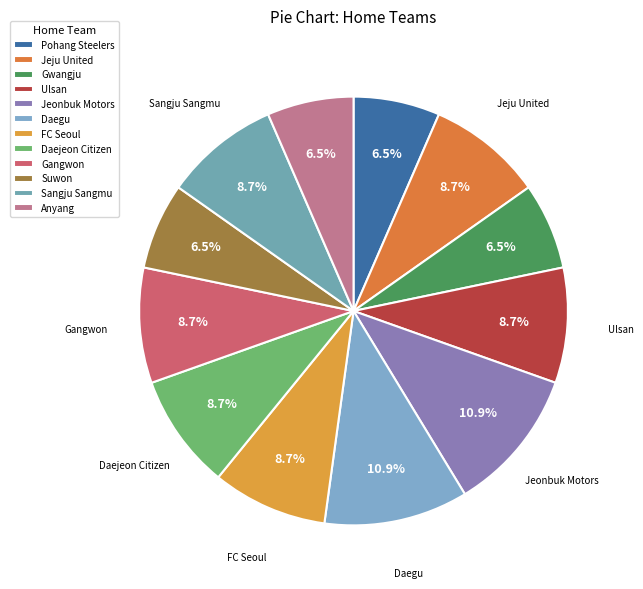

What is the largest slice in the pie chart?

Jeonbuk Motors